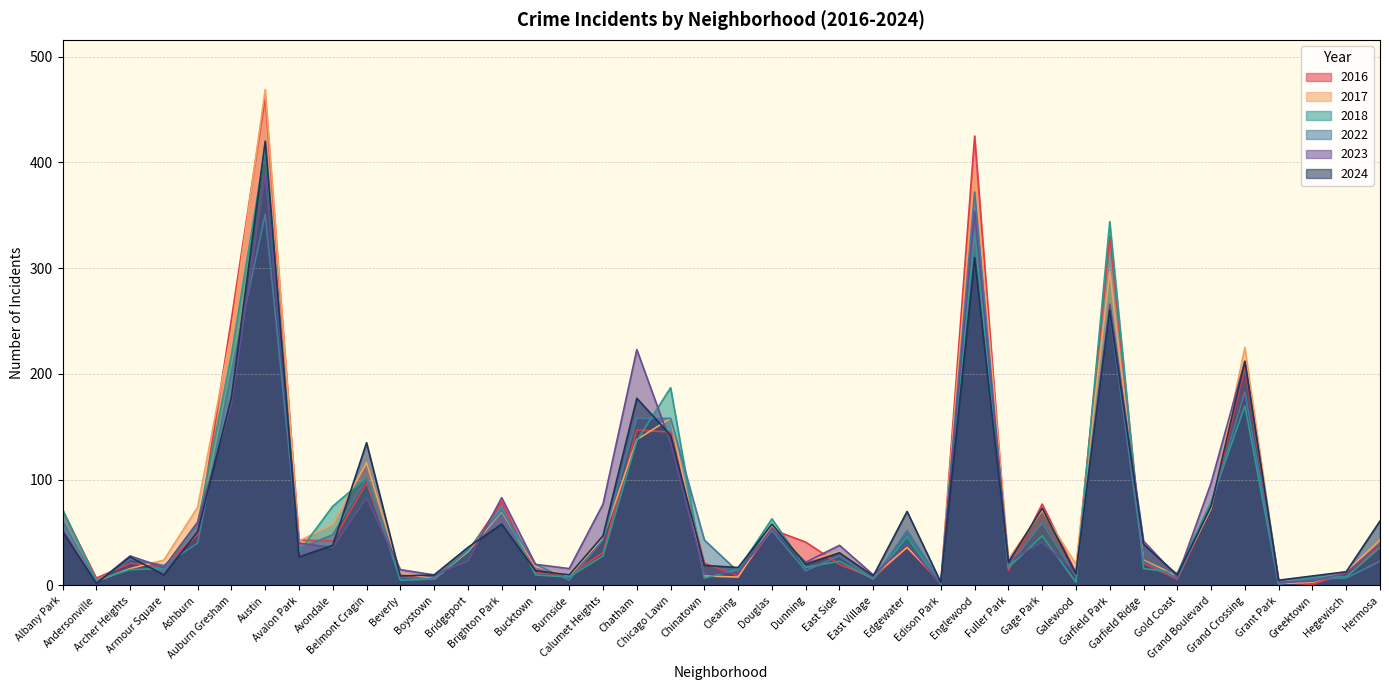

At which label does 2023 reach its minimum?

Andersonville